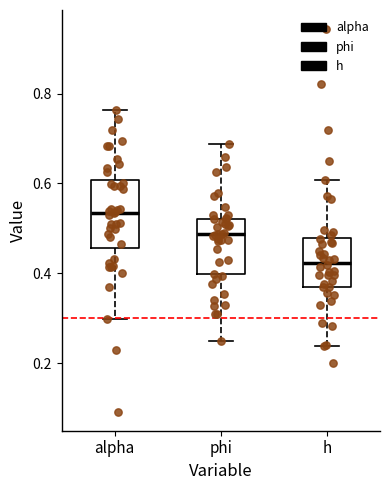

Reading left to right, transcribe this box plot: for each box, give where its median line is, the range the box spans, and where its two whiskers end, as read against the y-axis. The values are not printed on the chart, so give them approximately, as read against the axis.

alpha: median 0.54, box 0.46 to 0.60, whiskers 0.30 to 0.76
phi: median 0.48, box 0.40 to 0.52, whiskers 0.24 to 0.68
h: median 0.42, box 0.36 to 0.48, whiskers 0.24 to 0.60